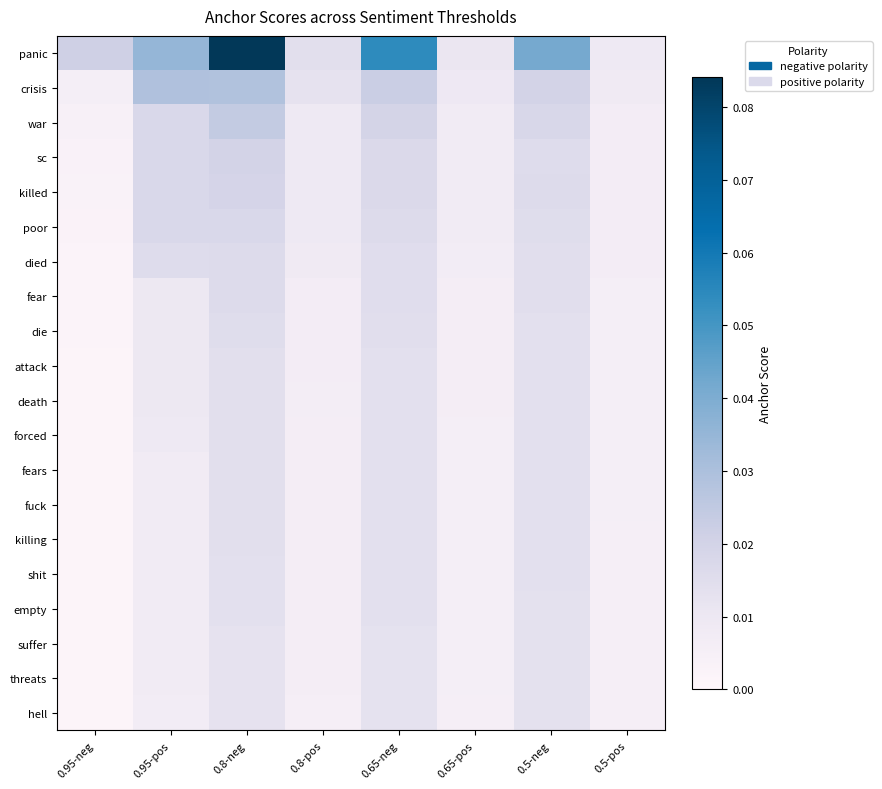

Rank the series at 0.95-neg from lowest to highest value.

suffer, threats, hell, empty, shit, killing, attack, death, forced, fears, fuck, die, fear, died, poor, killed, sc, war, crisis, panic